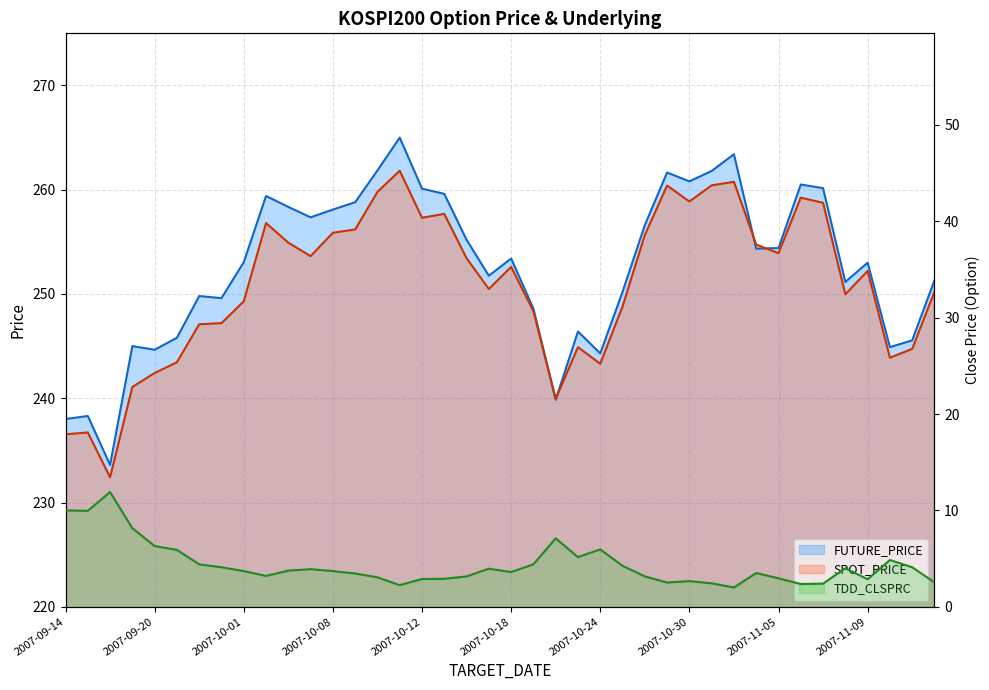

True or false: TDD_CLSPRC and FUTURE_PRICE cross at least once.

False